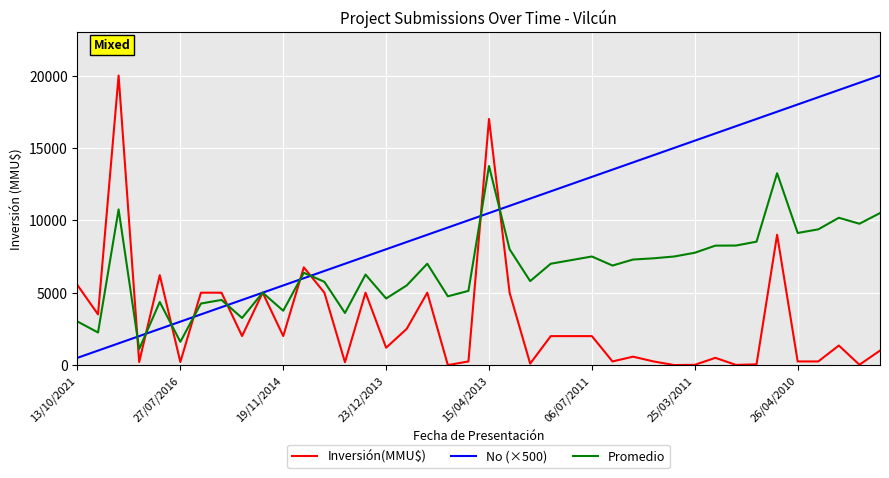

Rank the series by their average value, from lowest to highest.

Inversión(MMU$), Promedio, No (×500)